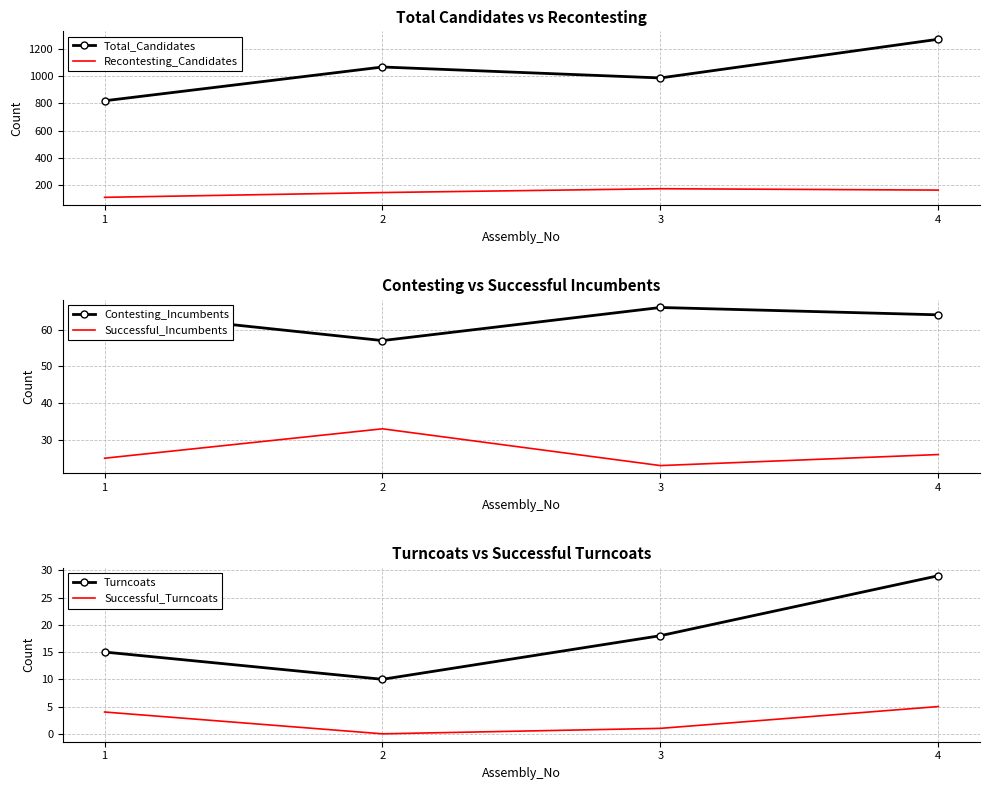

How many values in Successful_Turncoats are above zero?

3